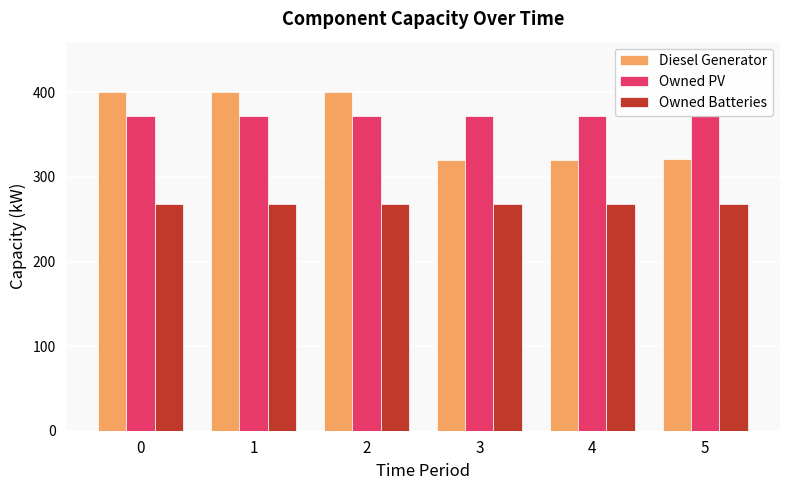

Are the bars grouped side by side (vs. stacked)?

Yes